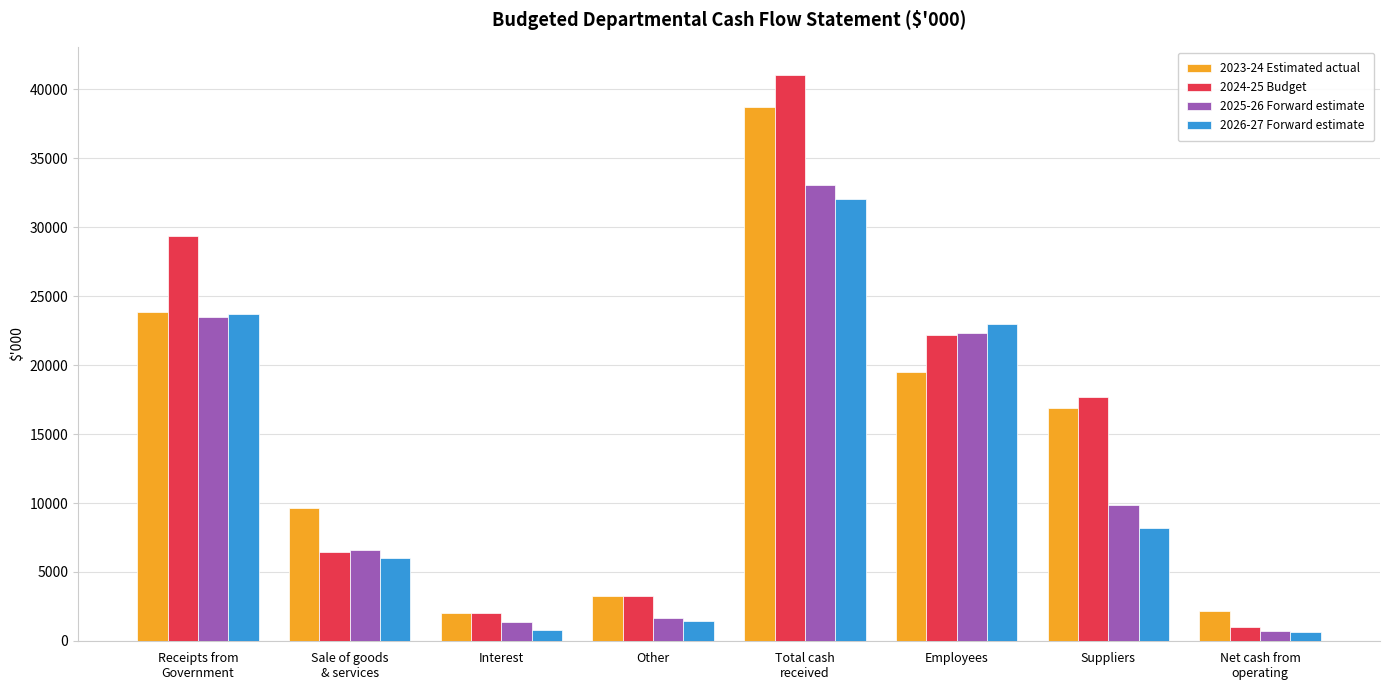

What is the difference between the maximum and second lowest values in the 2023-24 Estimated actual series?

36600